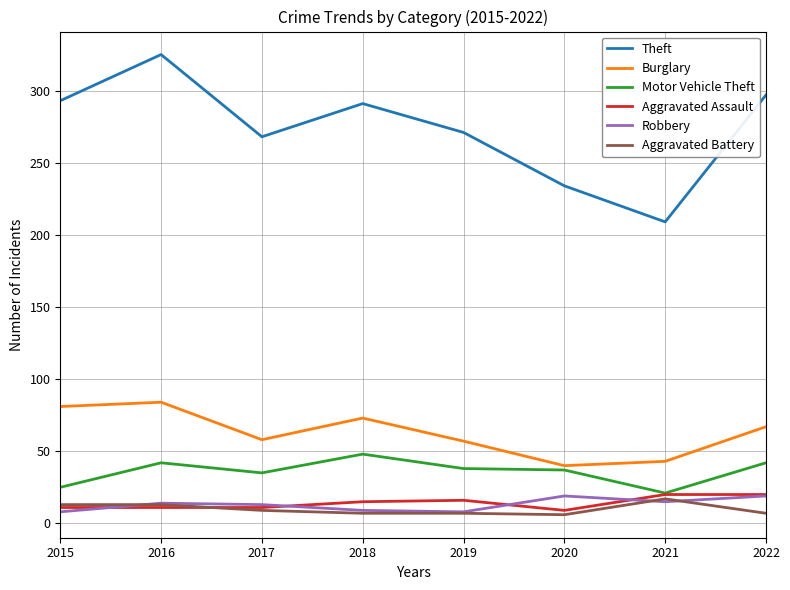

What are all the series names shown in the legend?

Theft, Burglary, Motor Vehicle Theft, Aggravated Assault, Robbery, Aggravated Battery